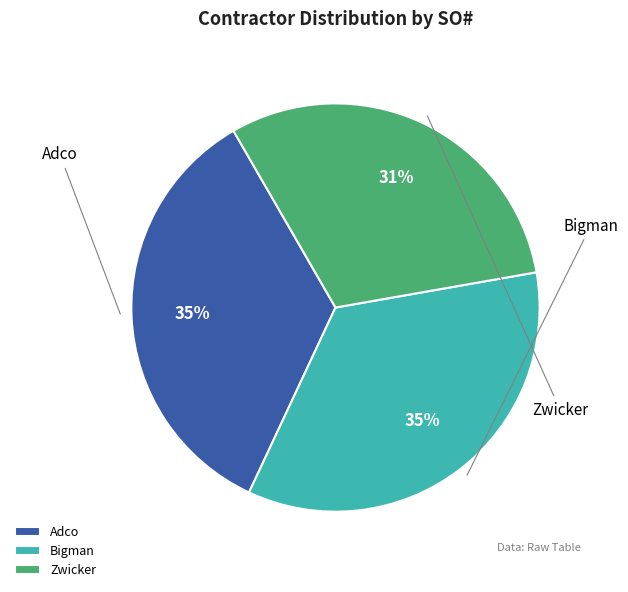

What percentage is the Zwicker slice, to the nearest percent?

31%